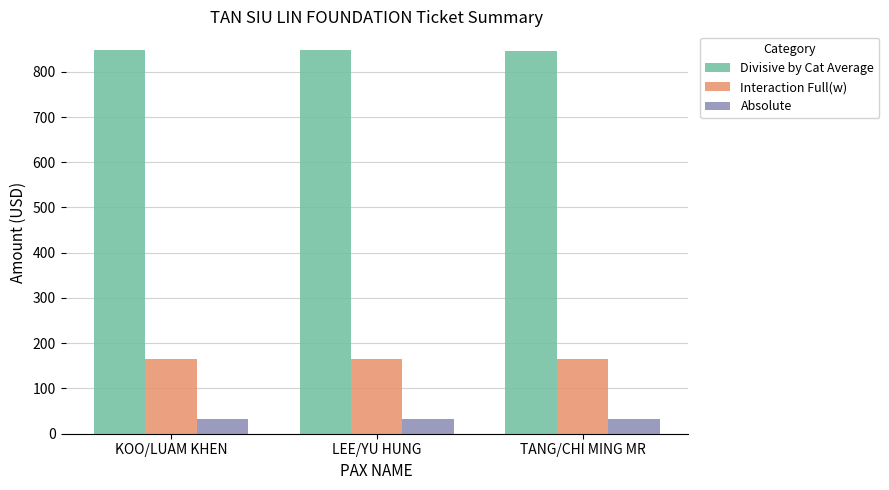

Which series has the largest total across all categories?

Divisive by Cat Average